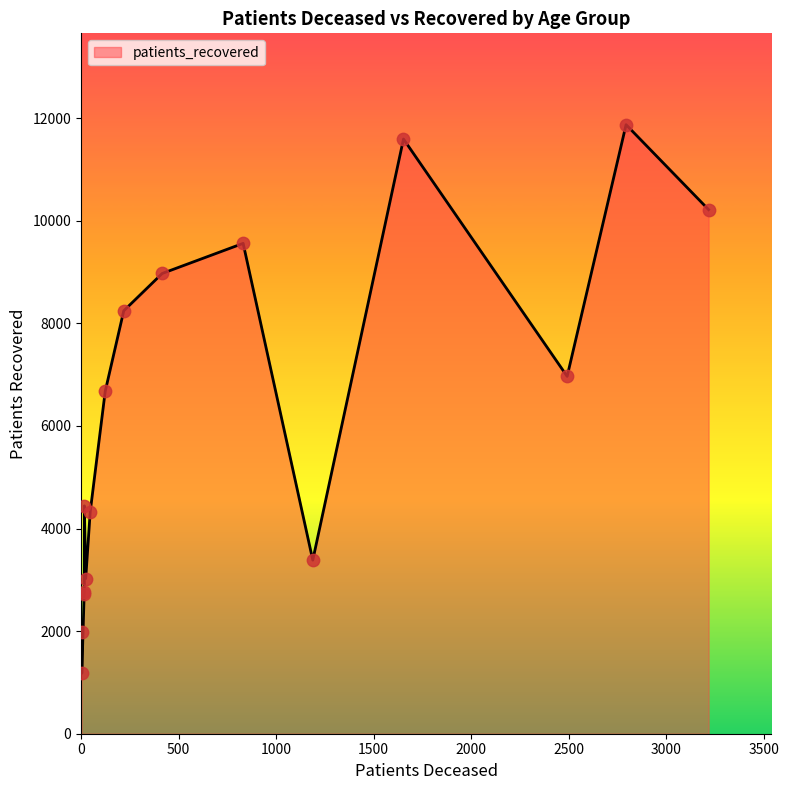

Which series has the widest spread of Y values?

patients_recovered